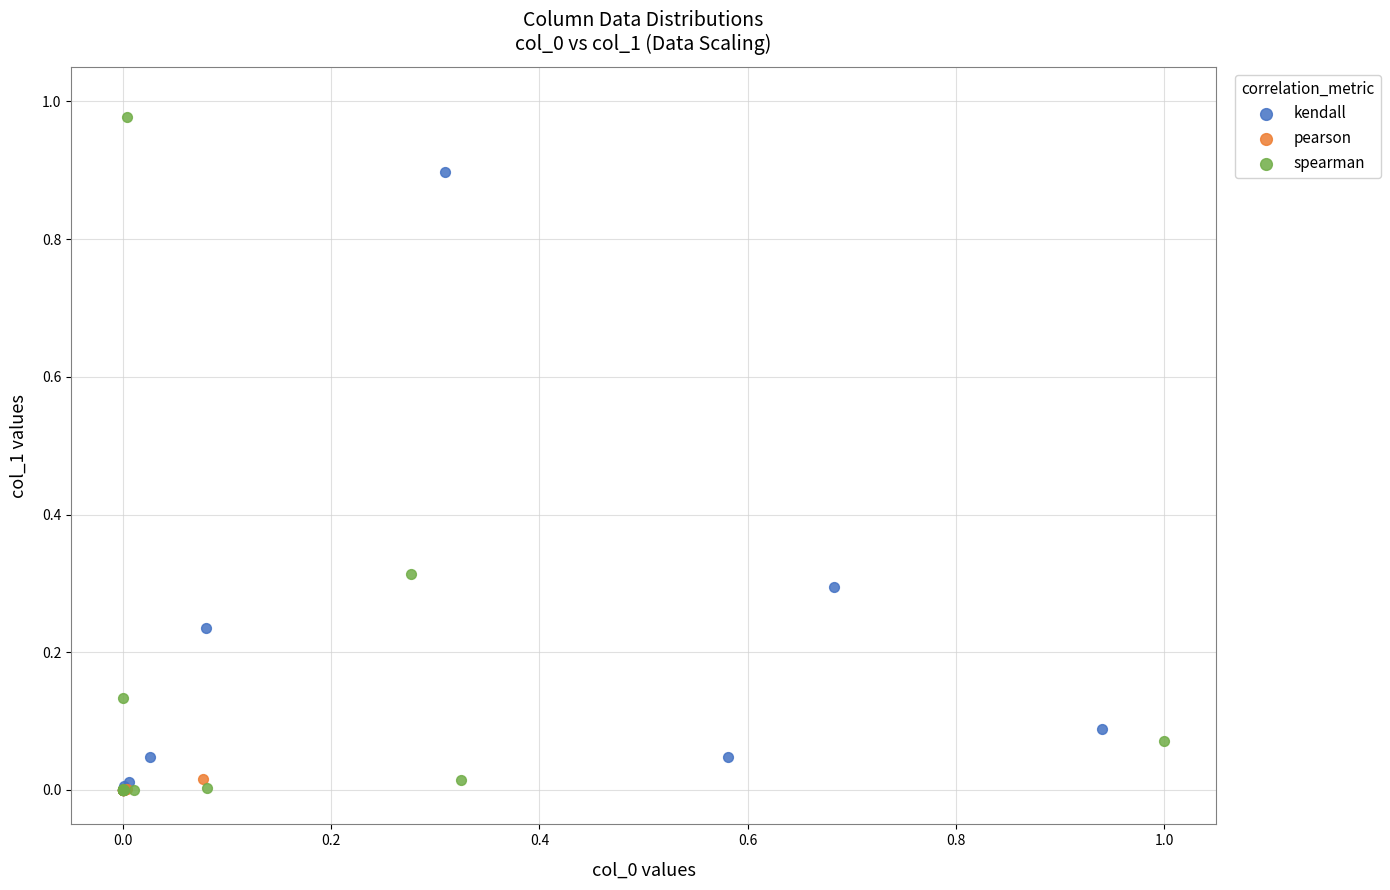

Which series contains the highest Y value?

spearman